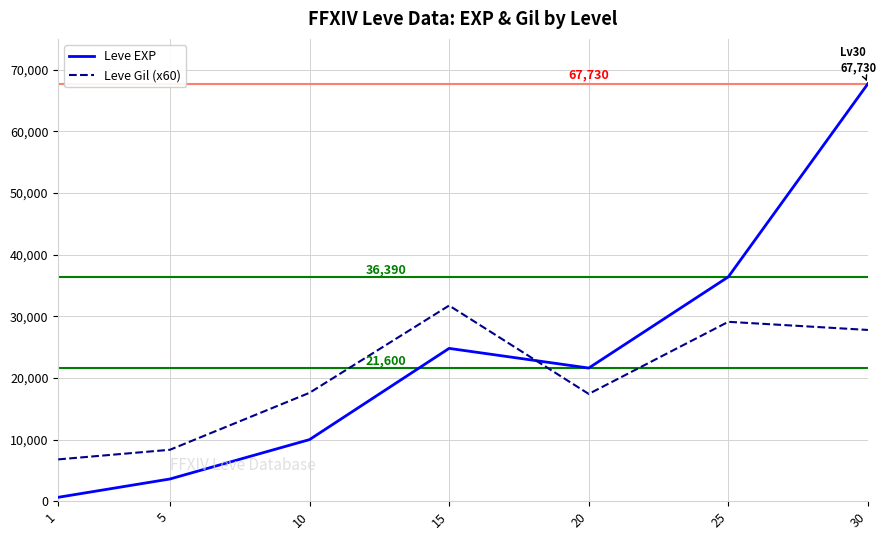

The value of Leve EXP at 25 is 12313. True or false?

False